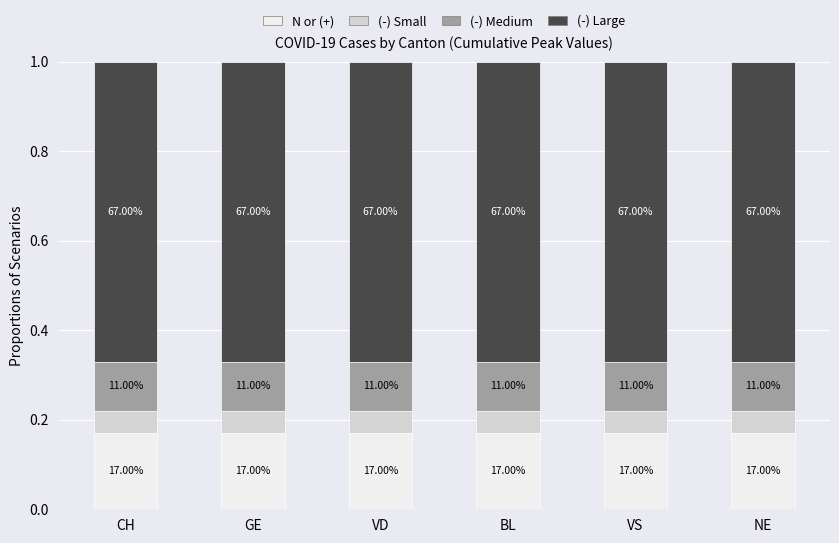

How many bars are there in total?

6